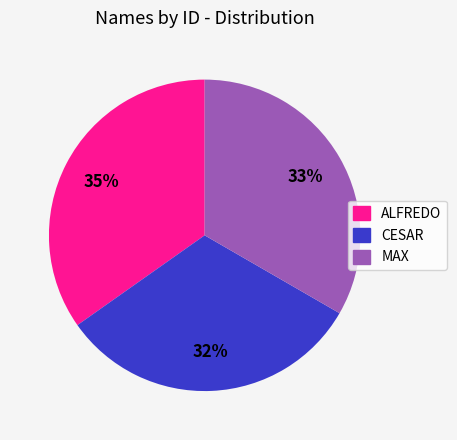

Do CESAR and MAX together represent more than half of the pie?

Yes